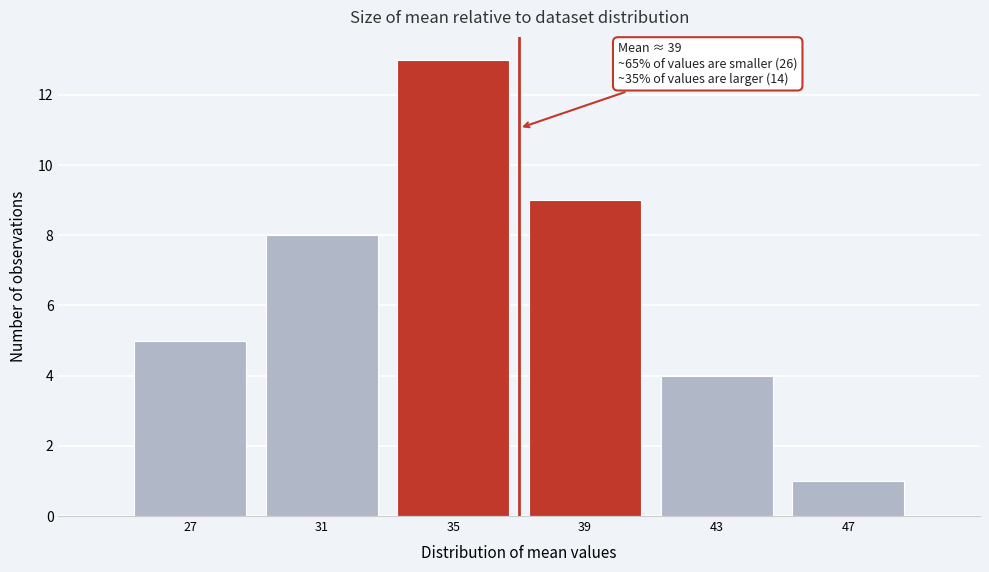

Reading right to left, list all the values displayed in this chart.

1	4	9	13	8	5